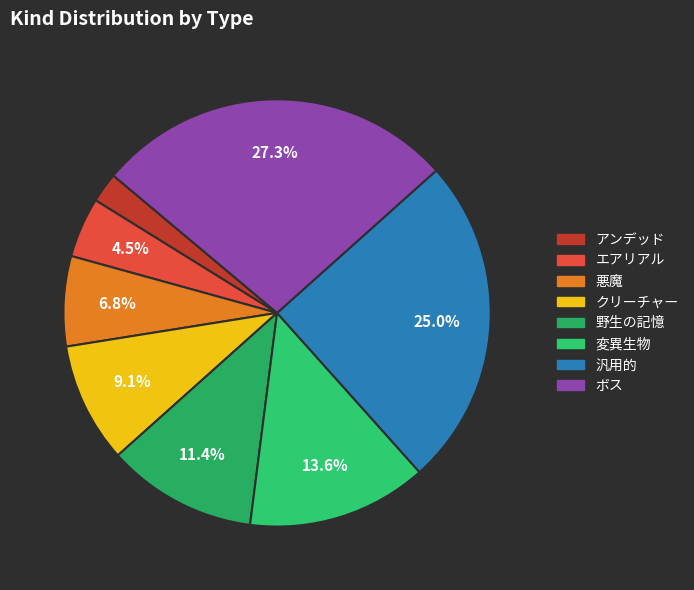

The アンデッド slice represents 10% of the pie. True or false?

False